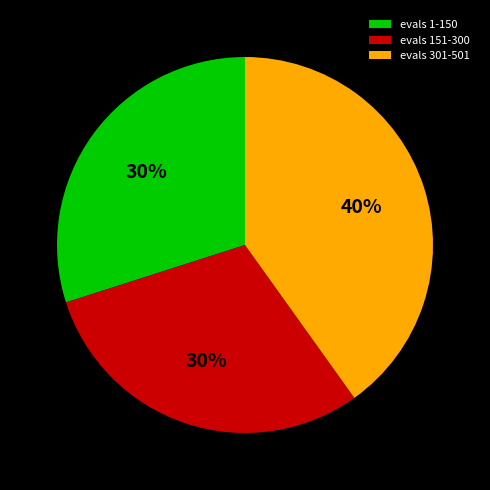

What percentage is the evals 301-501 slice, to the nearest percent?

40%